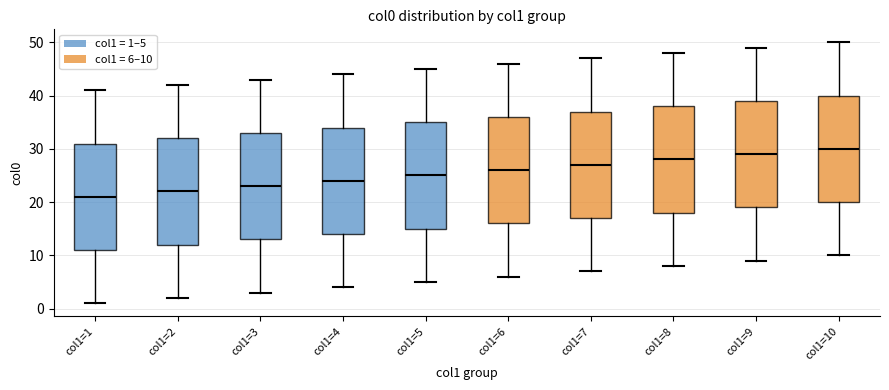

Which box's median line is the lowest?

col1=1